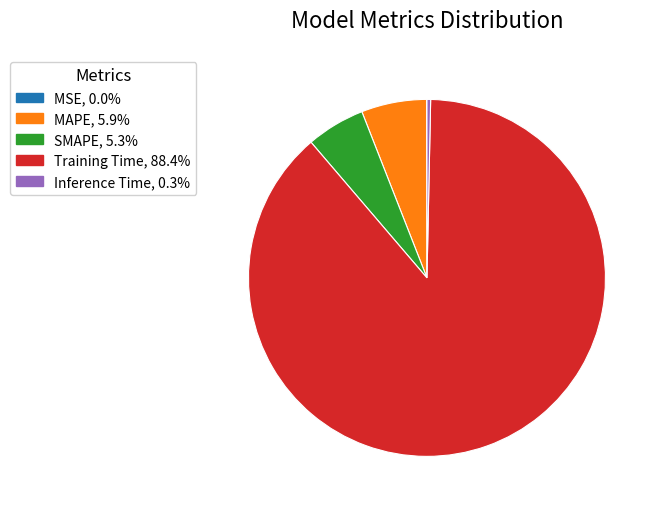

Is there any slice that represents more than half of the pie?

Yes